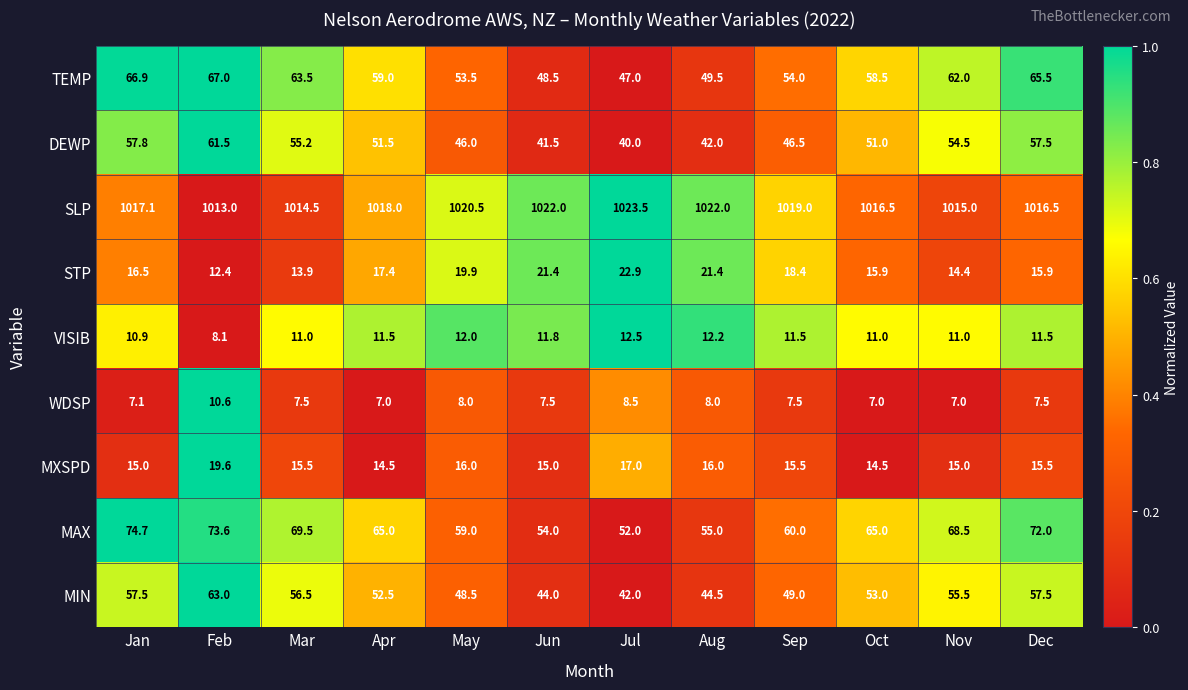

What value does the TEMP series have at Feb?

67.0